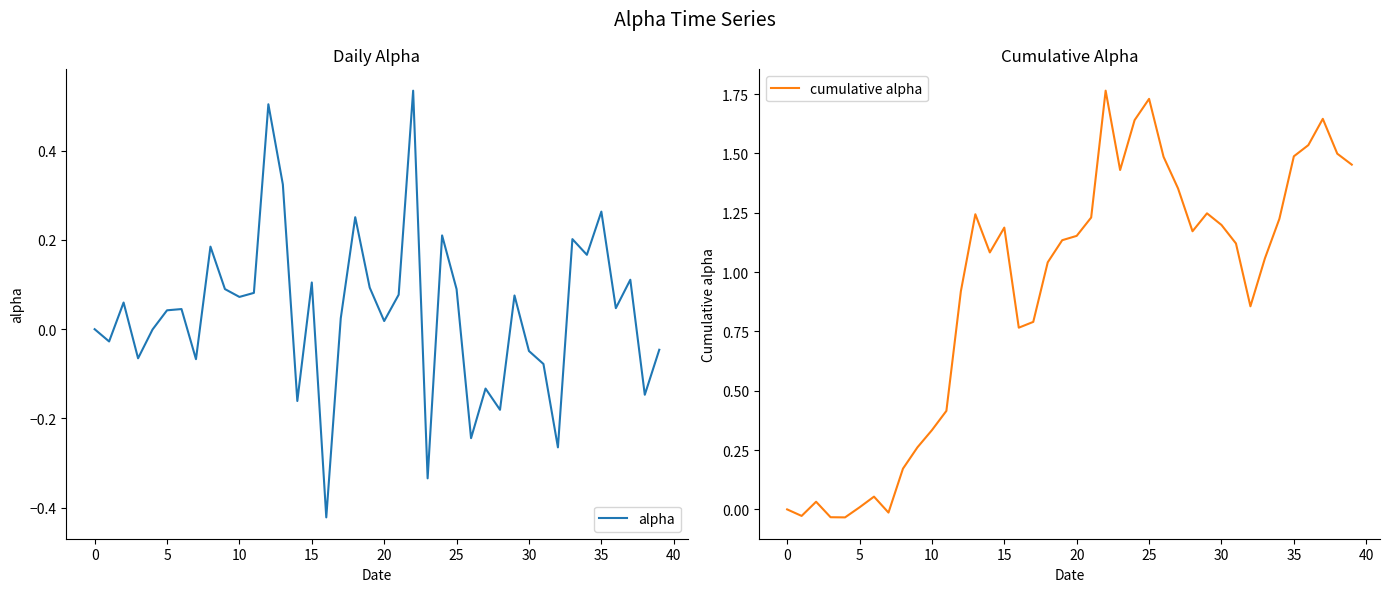

Rank the series by their average value, from highest to lowest.

cumulative alpha, alpha